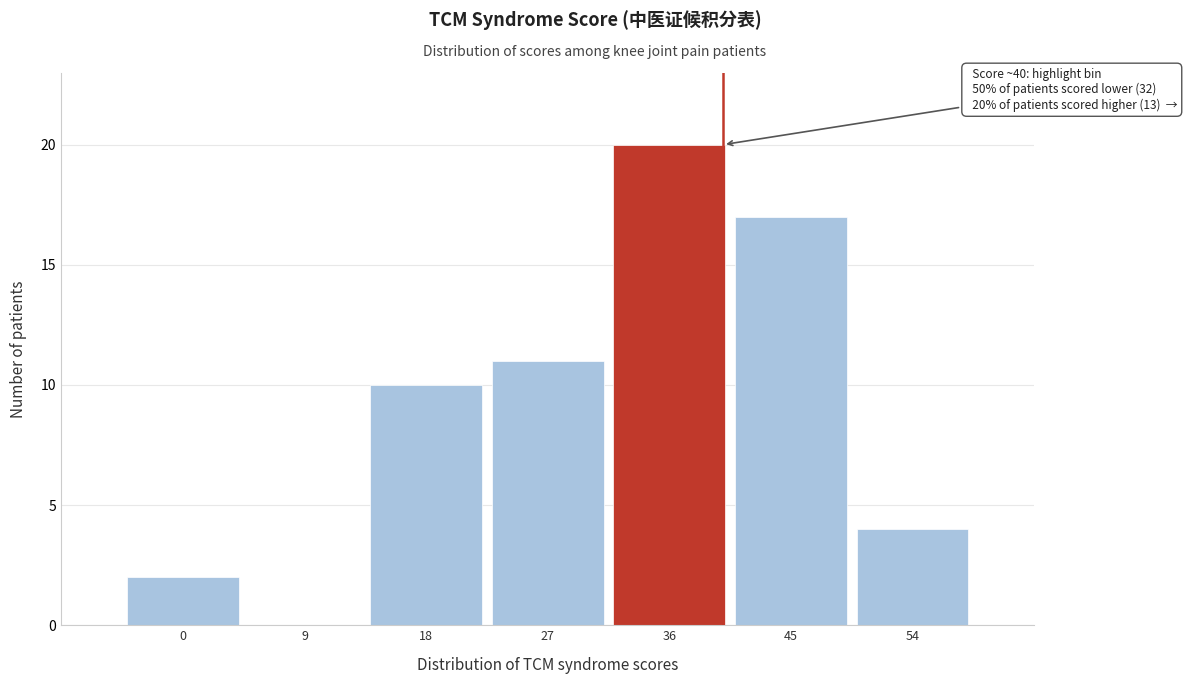

Reading left to right, extract all data points from this chart.

0=2	9=0	18=10	27=11	36=20	45=17	54=4